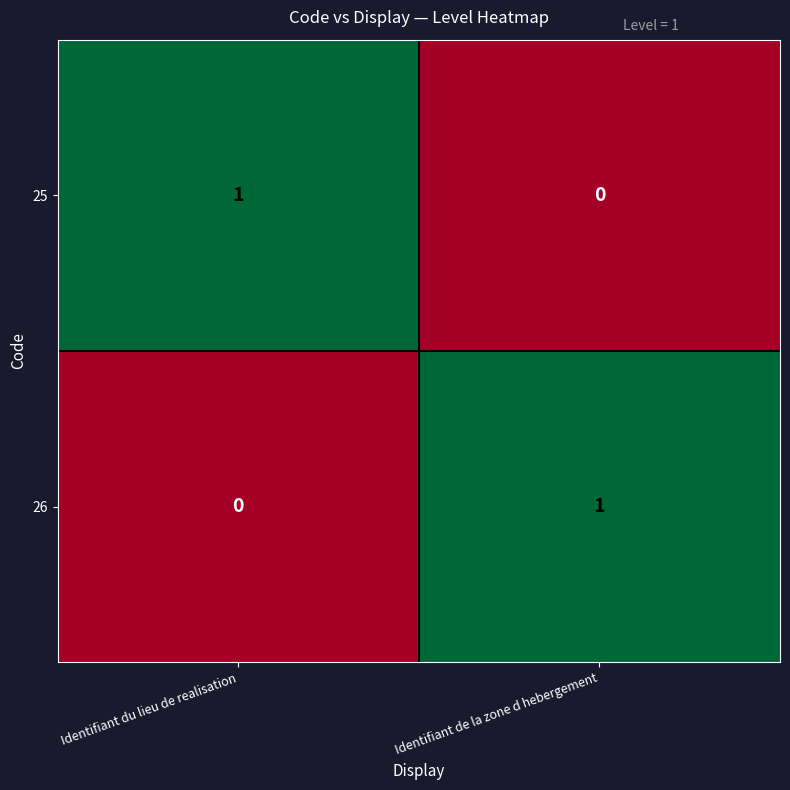

What is the difference between the highest and lowest values at Identifiant du lieu de realisation?

1